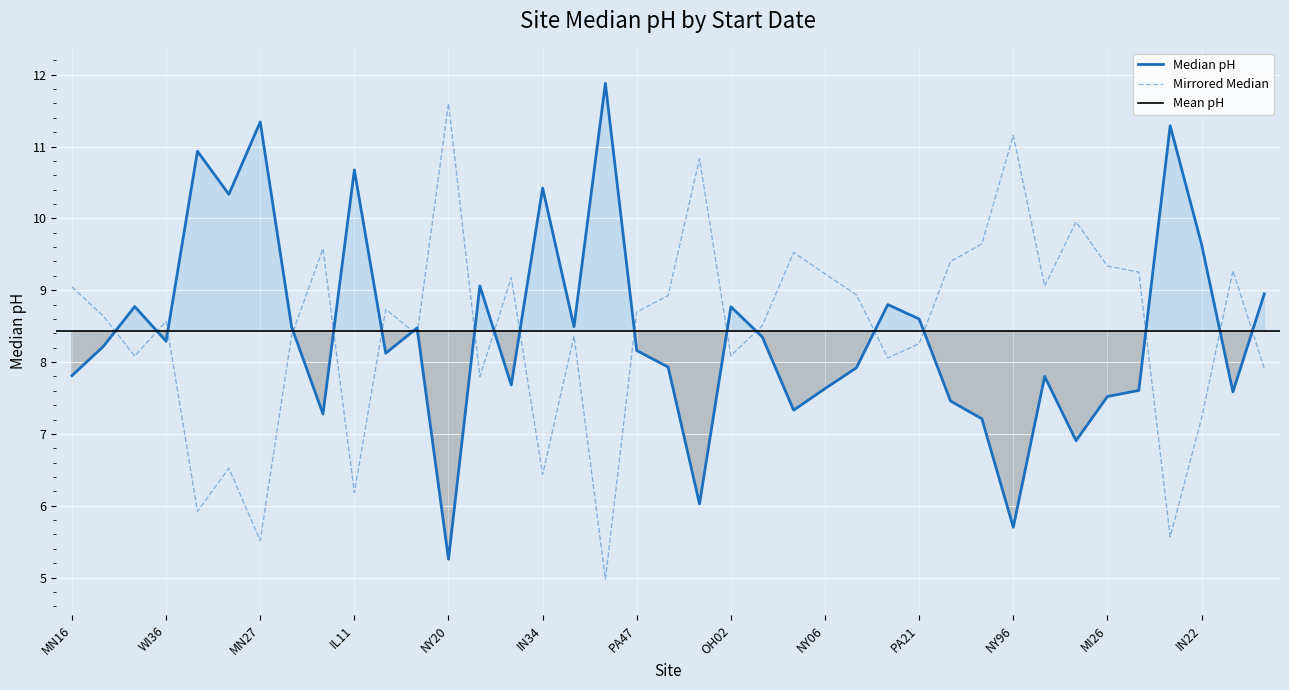

True or false: the data shows 11.3 at MN27.

True